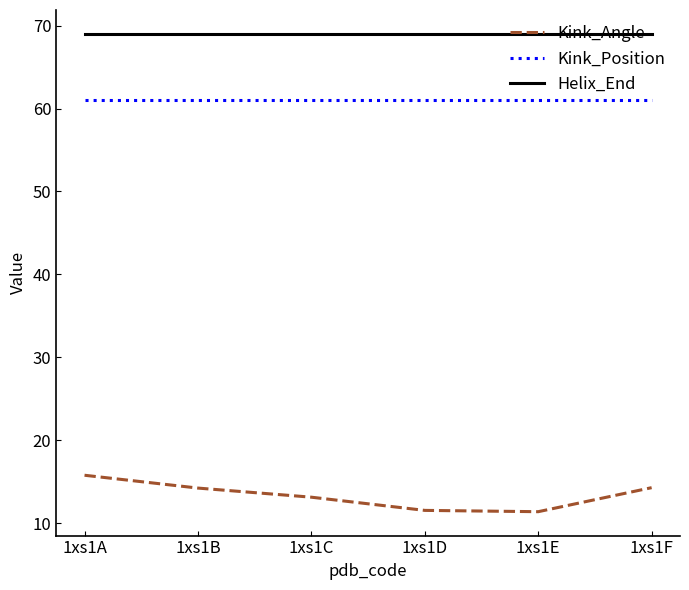

True or false: Kink_Angle has more than 2 interior local peaks.

False